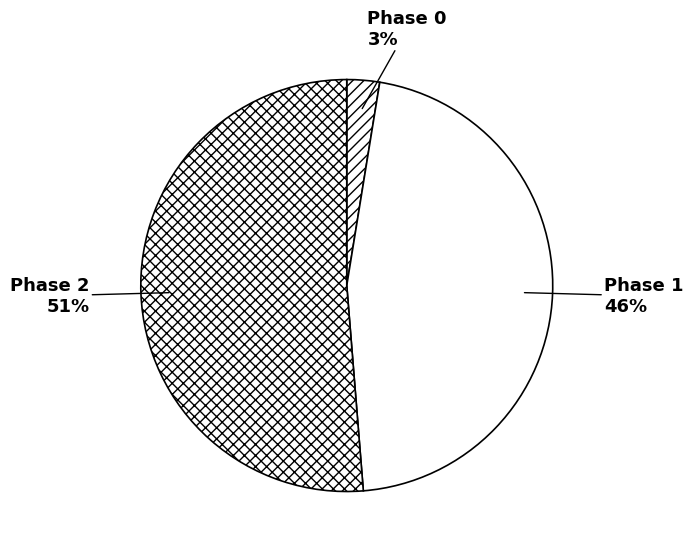

The Phase 2 slice represents 65% of the pie. True or false?

False